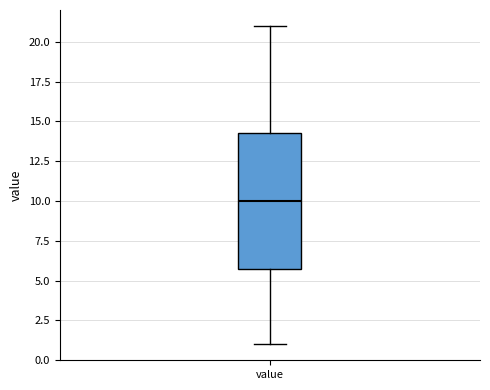

Transcribe this box plot: give where the median line is, the range the box spans, and where the two whiskers end, as read against the y-axis. The values are not printed on the chart, so give them approximately, as read against the axis.

median 10.0, box 6.0 to 14.5, whiskers 1.0 to 21.0